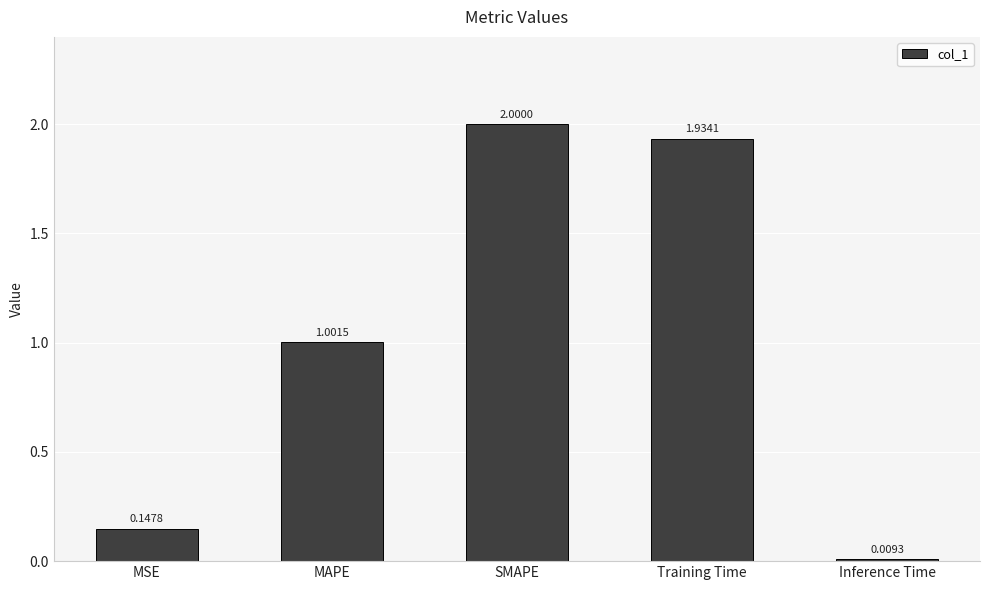

What is the sum of all values?

5.1